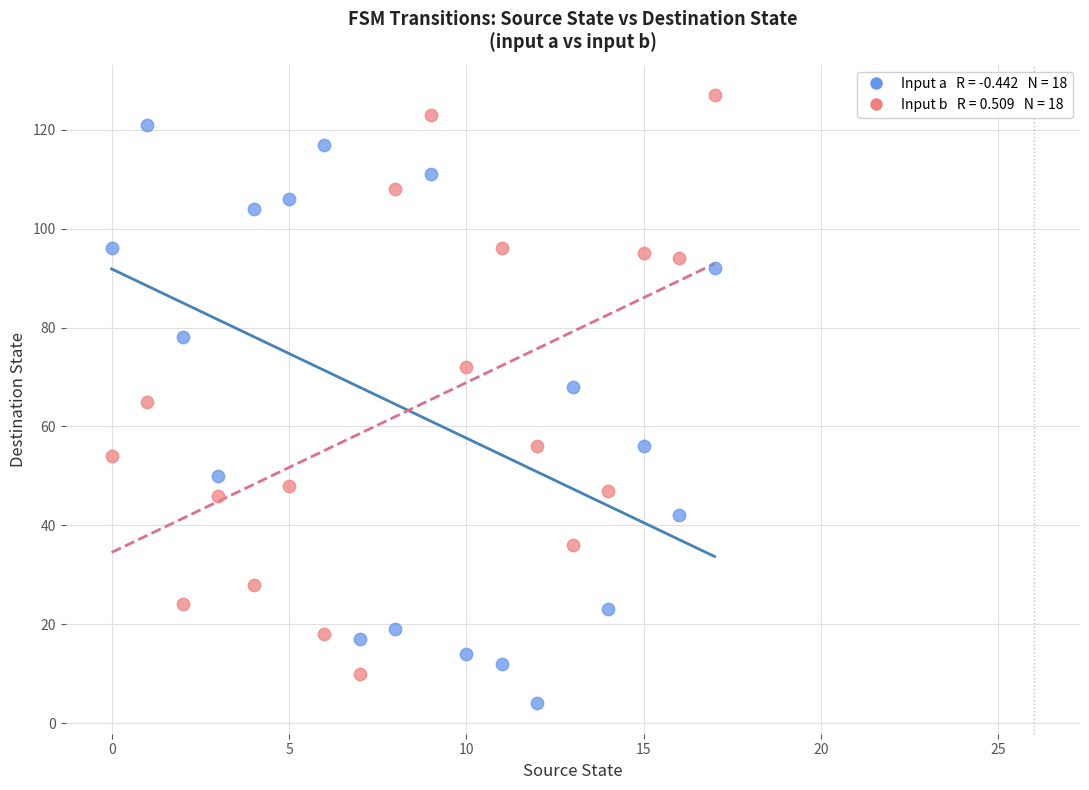

Across all data points, what is the range of Y values (max minus min)?

123